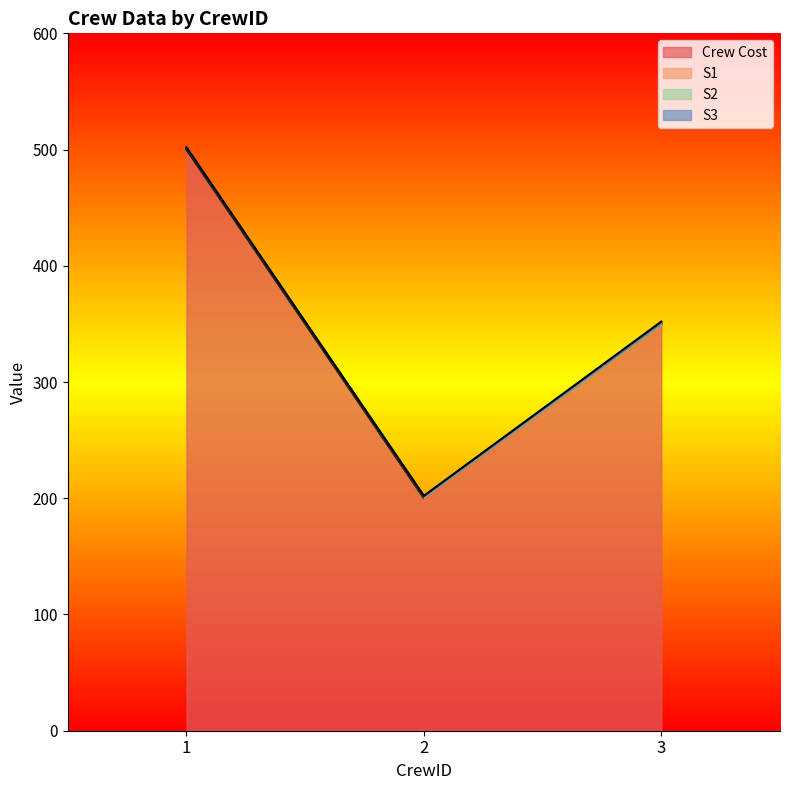

Which series has the largest range (max minus min)?

Crew Cost